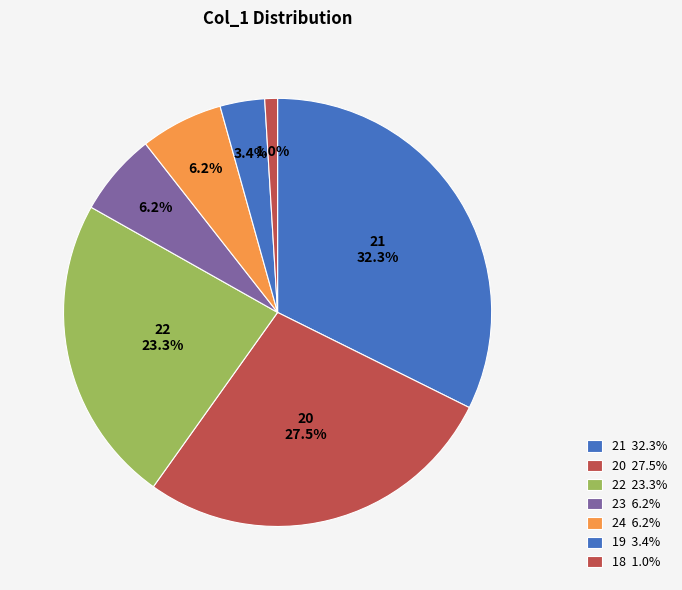

How many segments does this pie chart have?

7